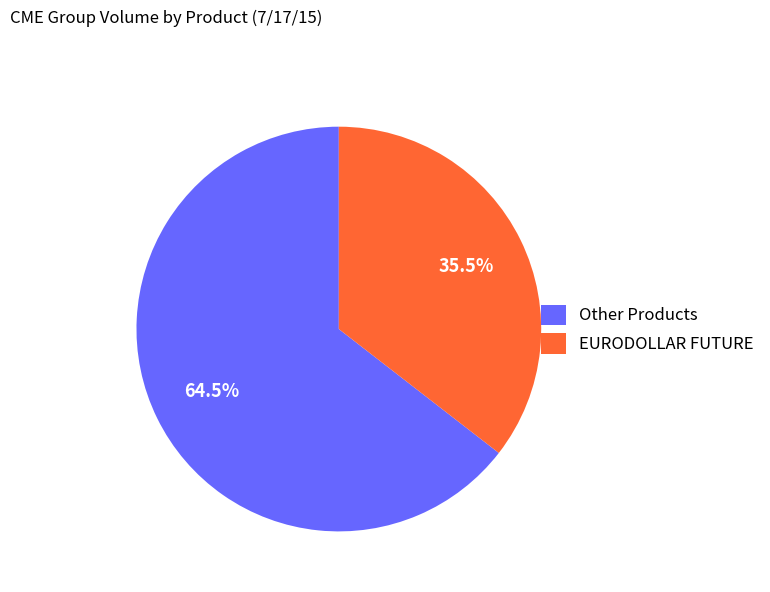

Which category accounts for the majority?

Other Products